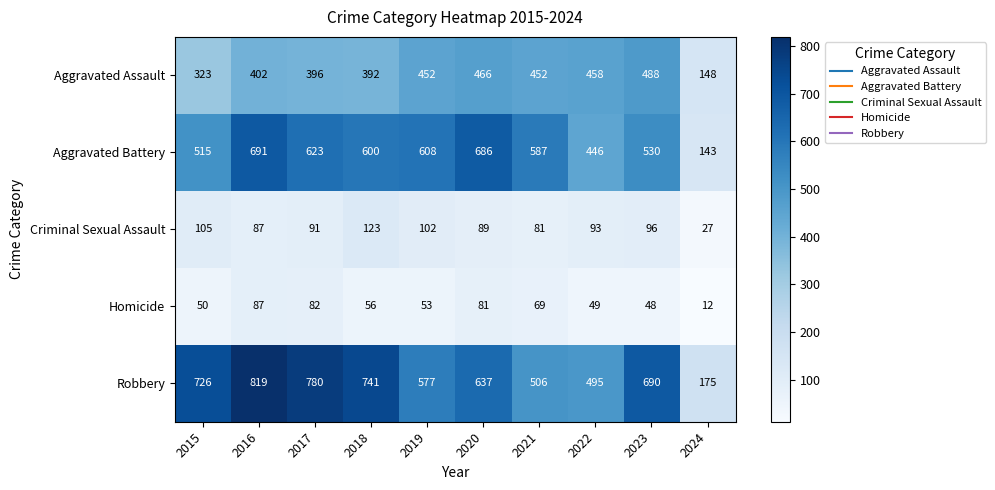

What is the spread (max minus min) of values at 2024?

163